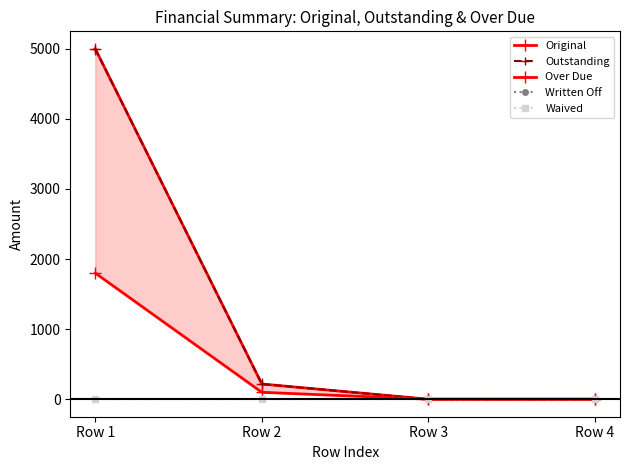

How many data points does each series have?

4